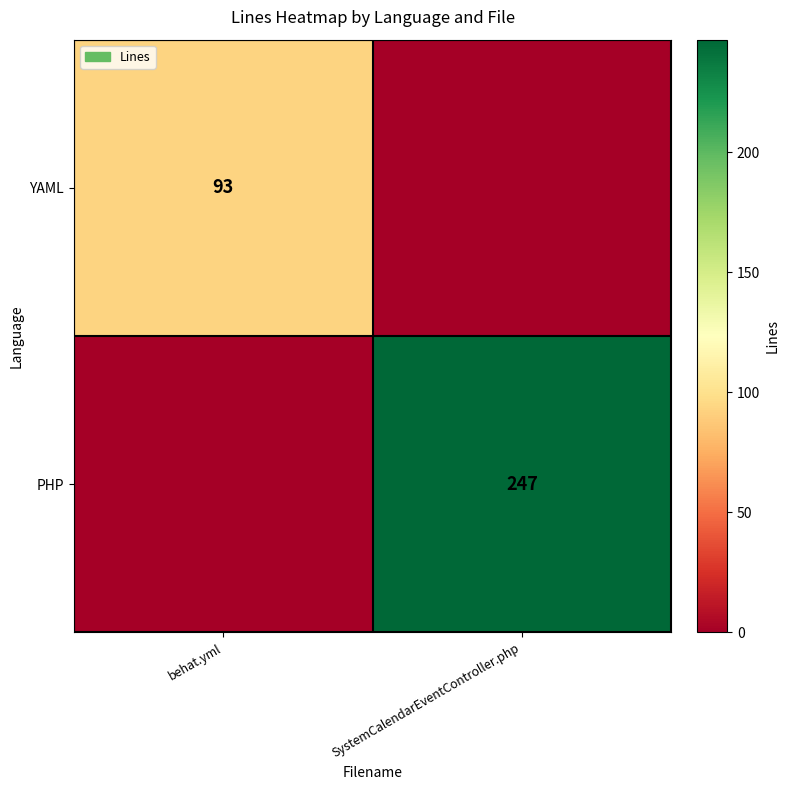

True or false: PHP has a value of 247 at SystemCalendarEventController.php.

True